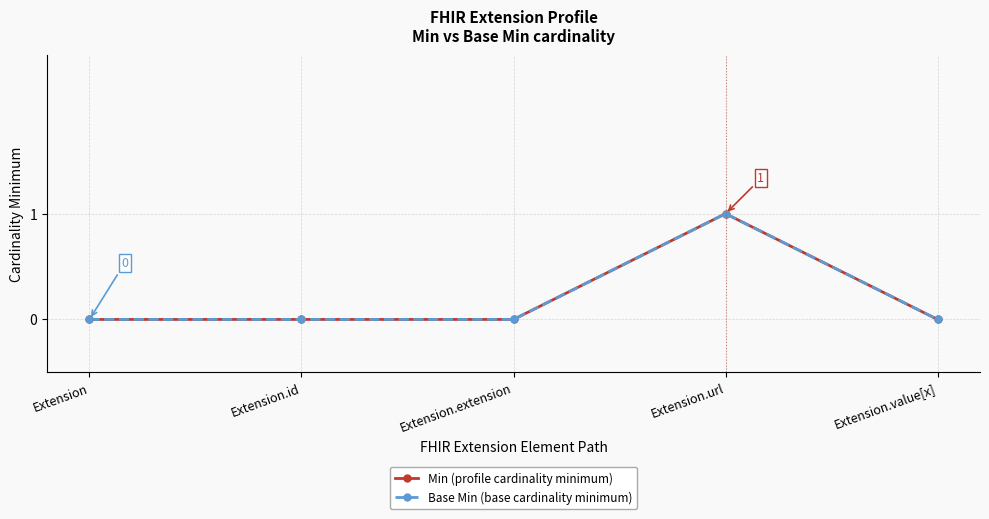

At which category does the chart reach its minimum across all series?

Extension